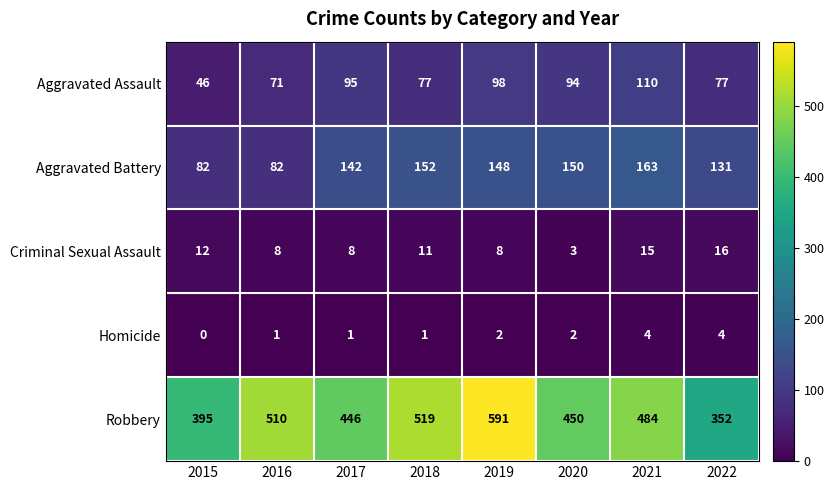

Read the Criminal Sexual Assault value at 2020, to the nearest 5.

5